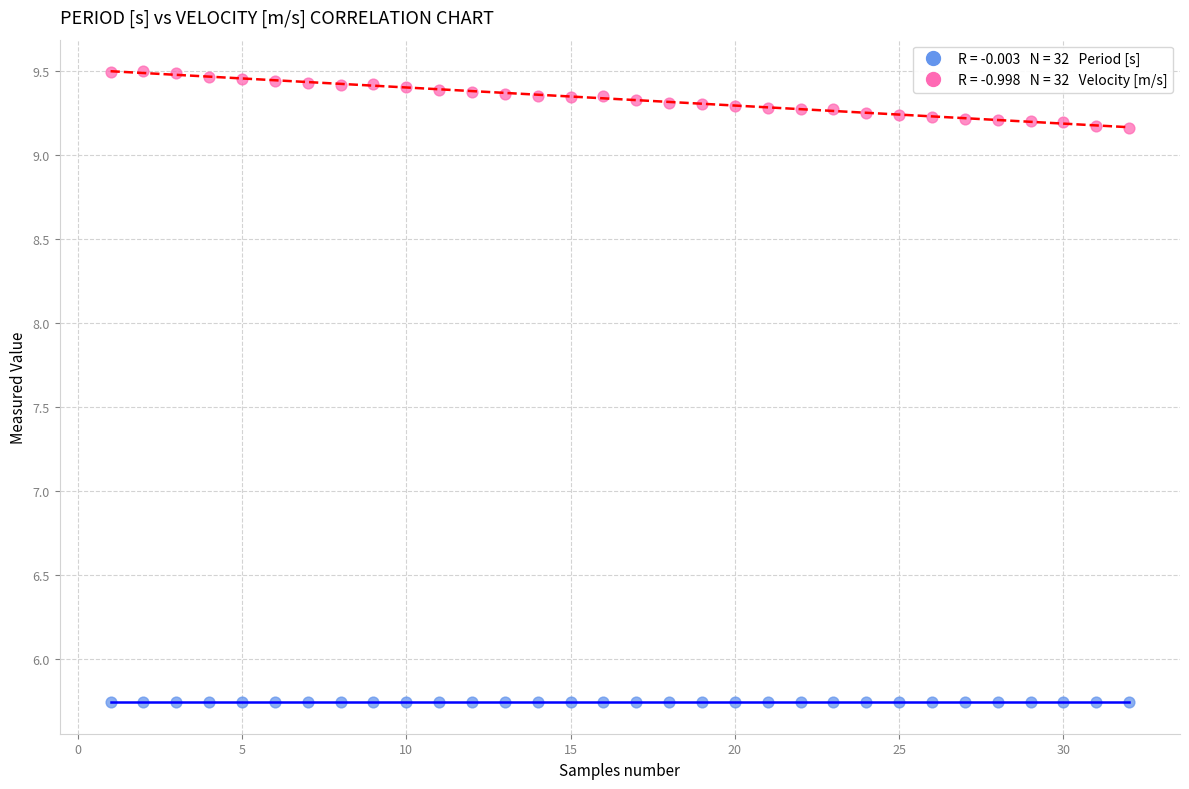

Across all data points, what is the range of X values (max minus min)?

31.0